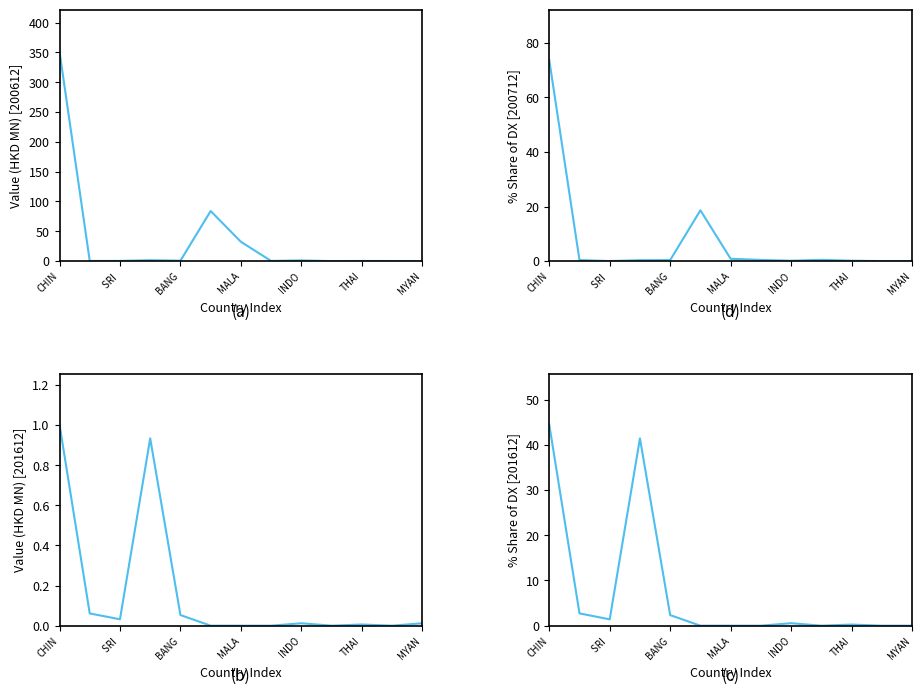

True or false: 200712_pct_share has more than 0 interior local peaks.

True